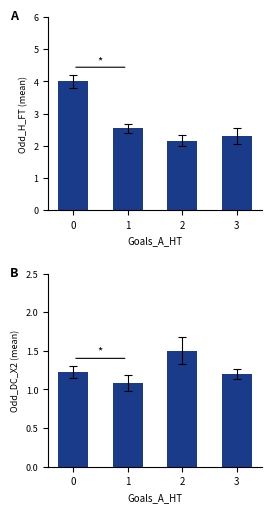

Count the number of data series in this chart.

2